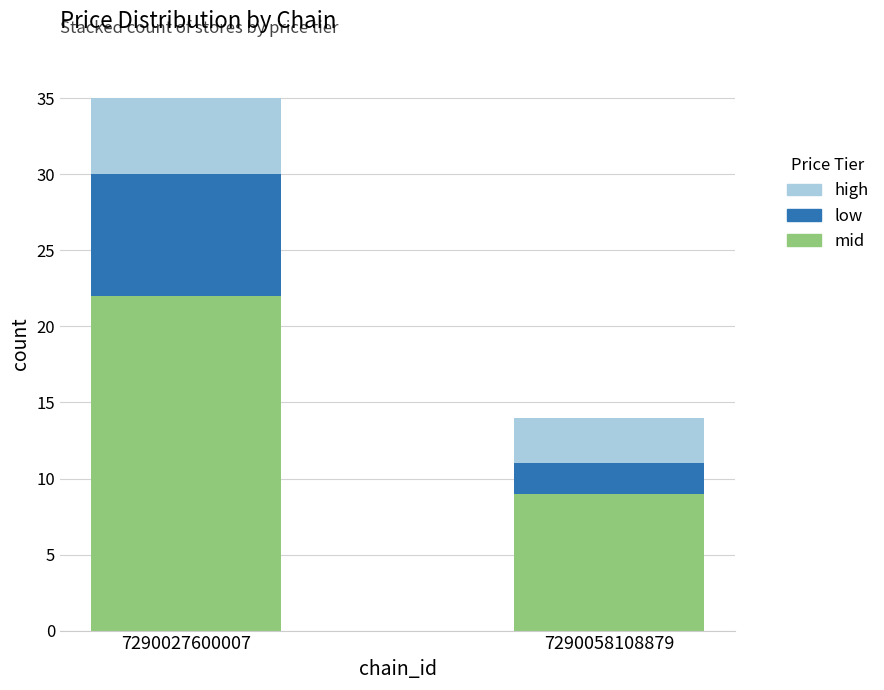

Reading right to left, what are the values for mid?

7290058108879=9	7290027600007=22